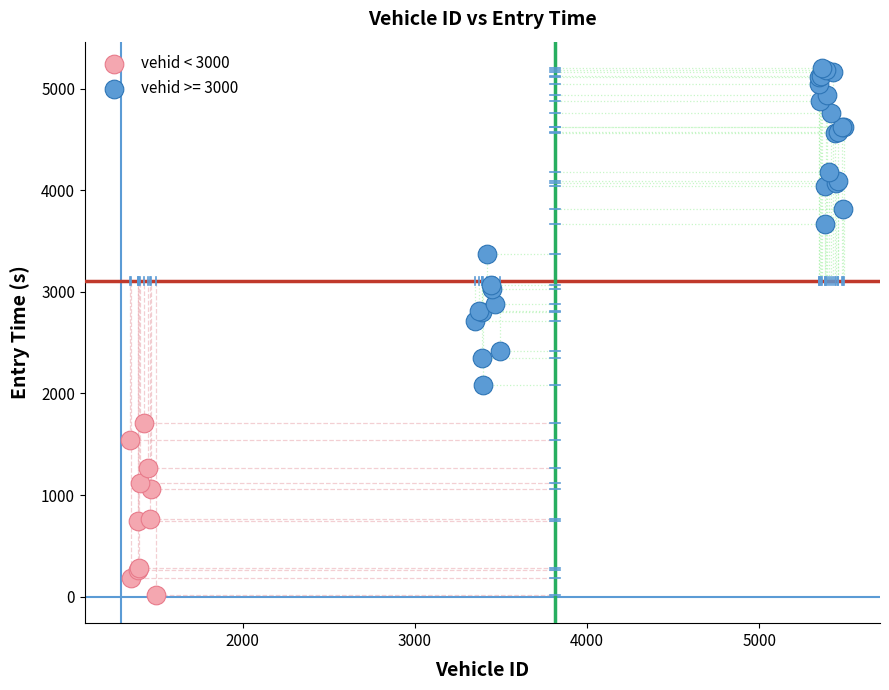

Which series reaches the minimum Y coordinate?

vehid < 3000